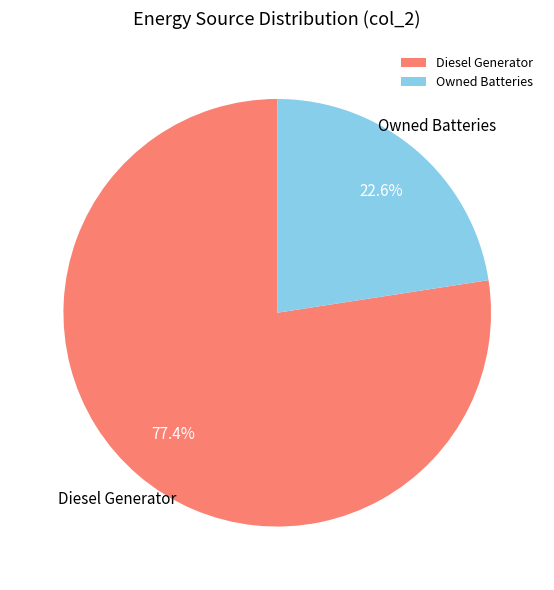

Between Diesel Generator and Owned Batteries, which is larger?

Diesel Generator